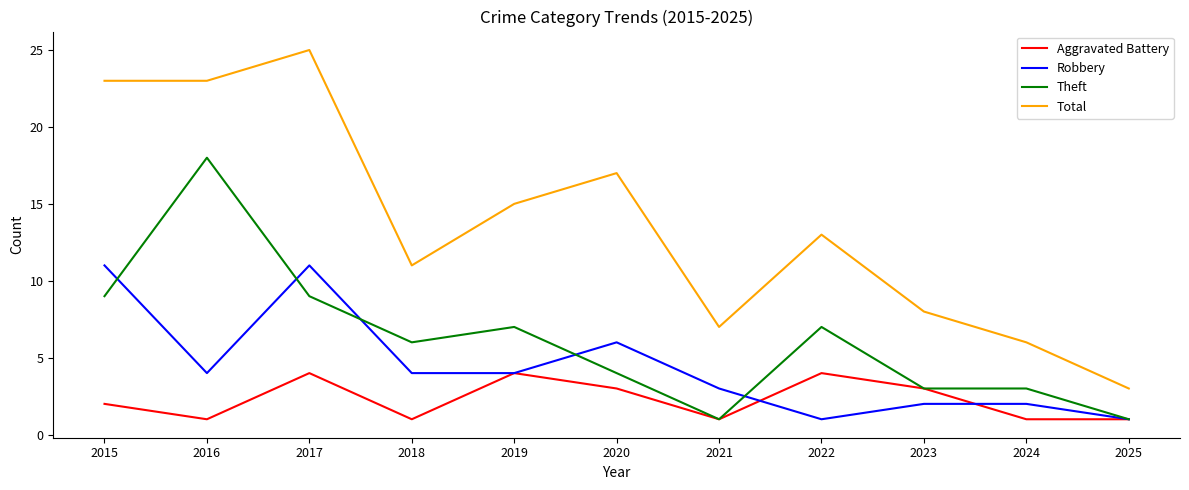

What are all the series names shown in the legend?

Aggravated Battery, Robbery, Theft, Total